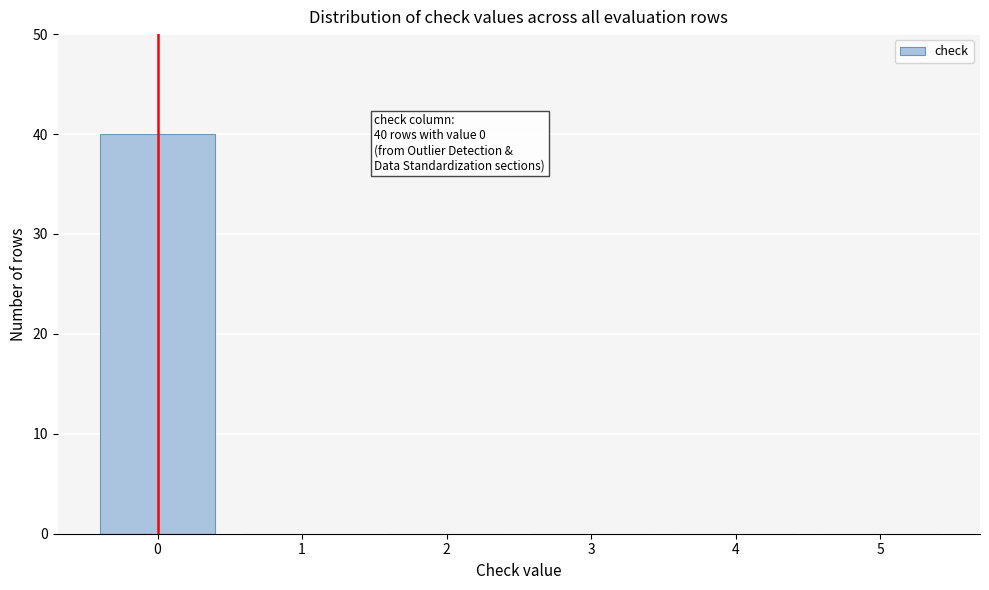

Reading left to right, extract all data points from this chart.

0=40	1=0	2=0	3=0	4=0	5=0